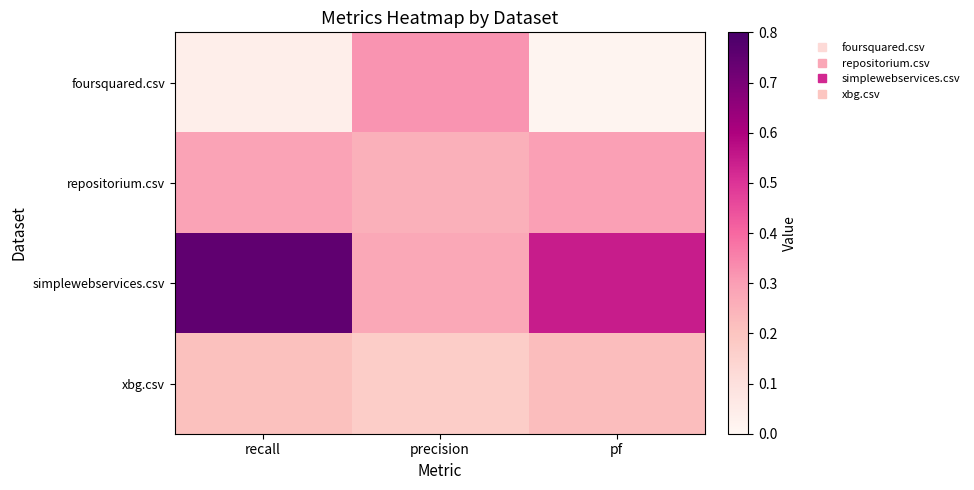

Reading left to right, extract all data points from this chart.

foursquared.csv: recall=0.0	precision=0.3	pf=0.0
repositorium.csv: recall=0.3	precision=0.3	pf=0.3
simplewebservices.csv: recall=0.8	precision=0.3	pf=0.5
xbg.csv: recall=0.2	precision=0.2	pf=0.2